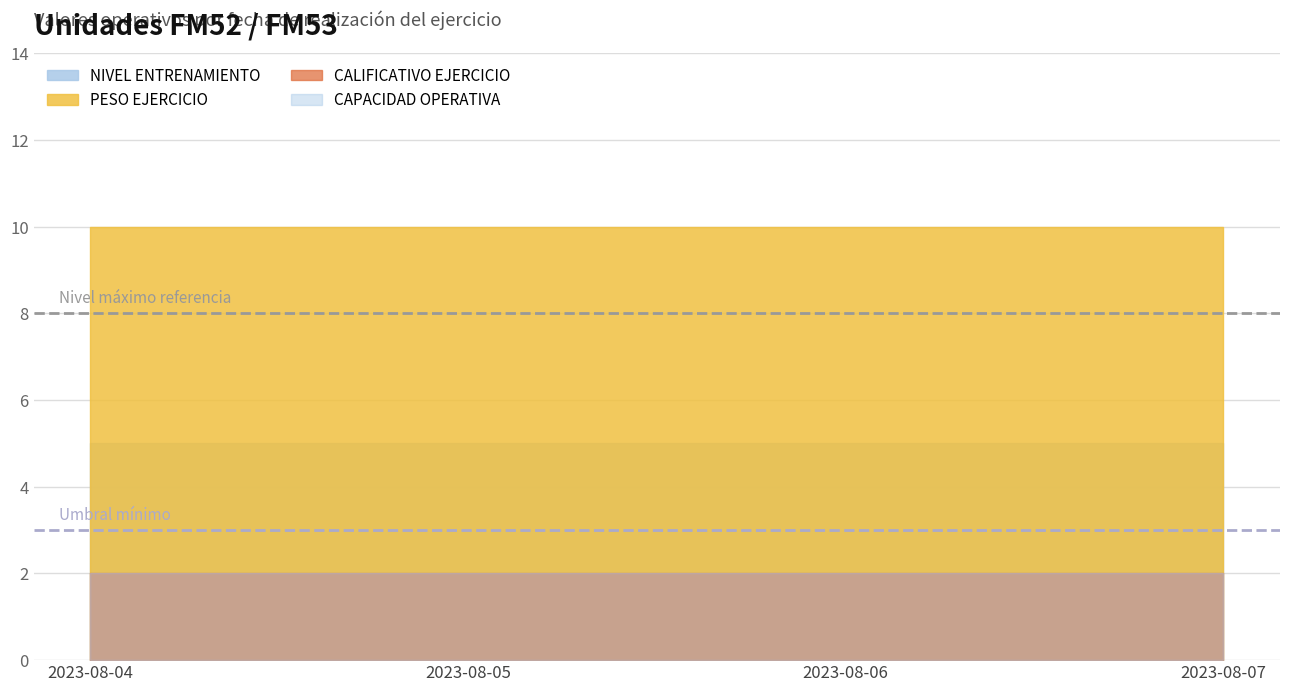

What is the sum of the TIPO CAPACIDAD OPERATIVA values at 2023-08-07 and 2023-08-05?

2